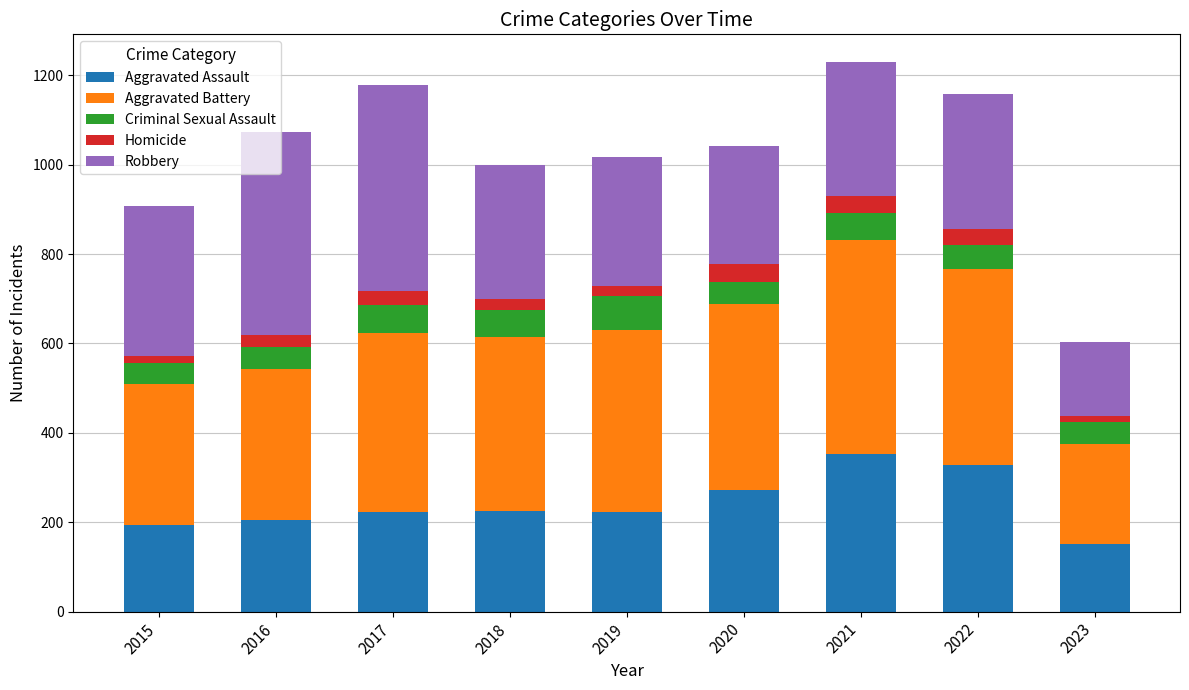

What is the maximum value for Aggravated Assault?

352